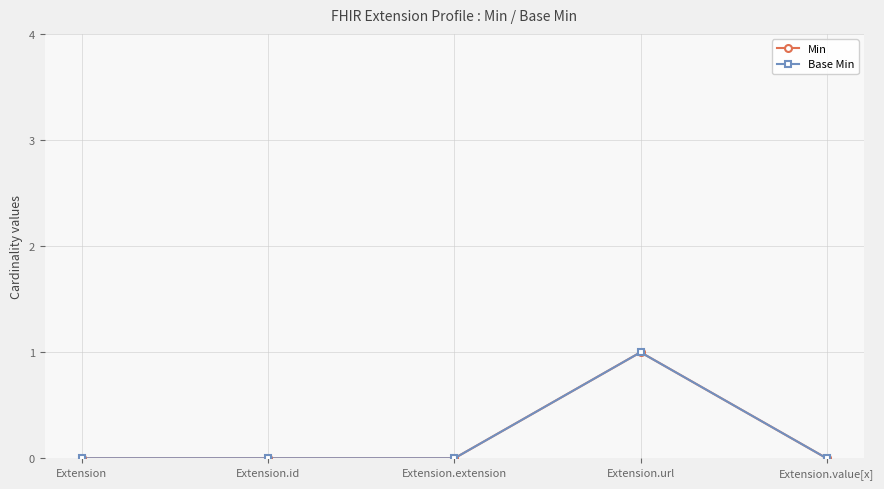

Reading right to left, transcribe all the data shown in this chart.

Min: 0	1	0	0	0
Base Min: 0	1	0	0	0